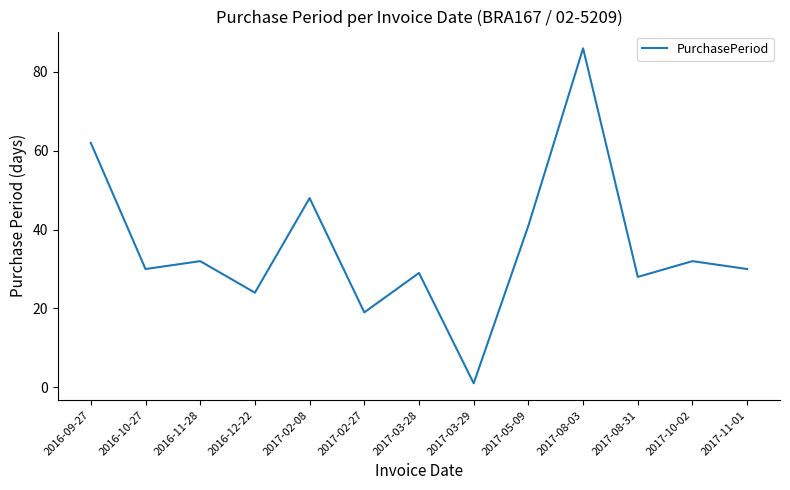

What is the minimum value shown in the chart?

1